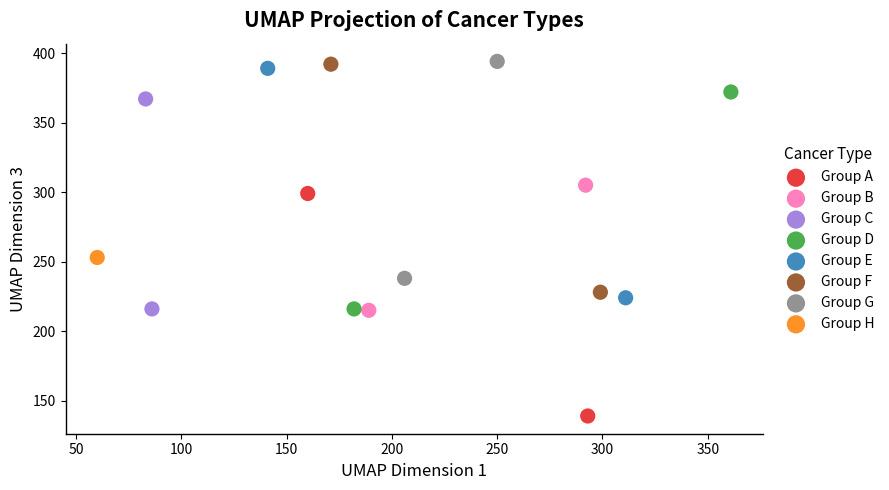

What are all the series names shown in the legend?

Group A, Group B, Group C, Group D, Group E, Group F, Group G, Group H